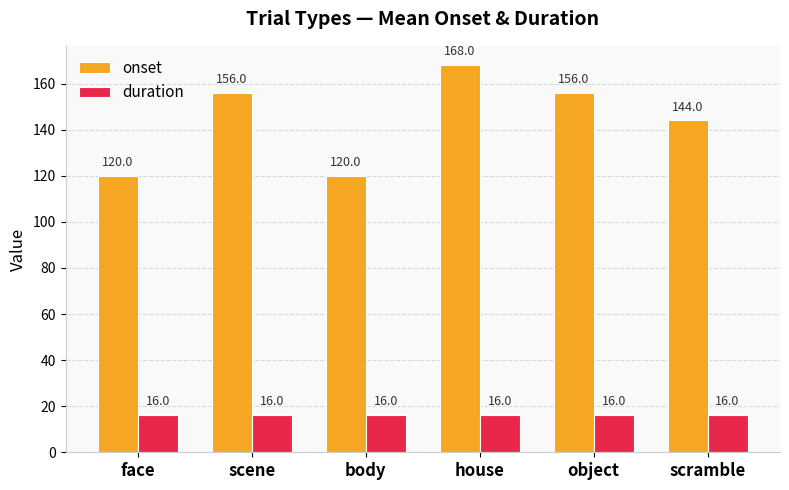

What is the difference between the onset values at body and scene?

36.0